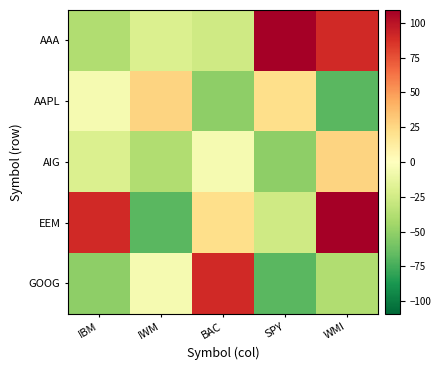

Between IBM and SPY, which is larger?

SPY